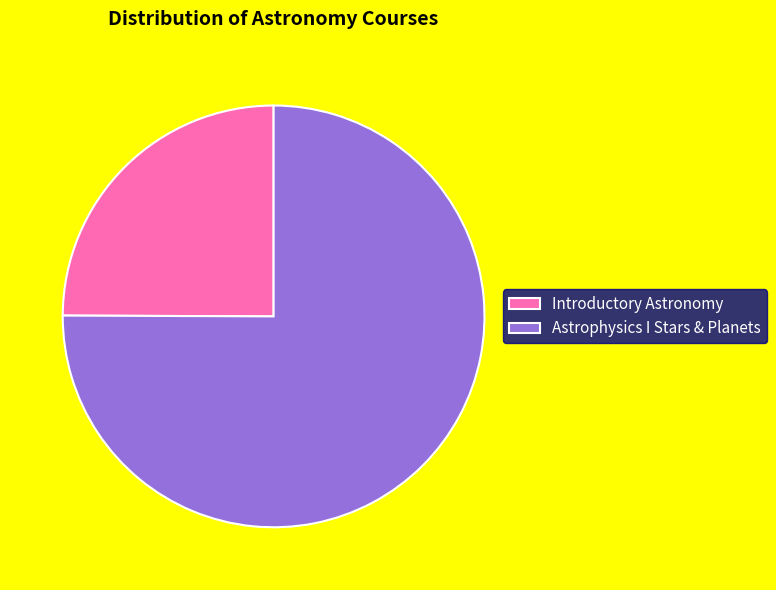

Is the sum of Introductory Astronomy and Astrophysics I Stars & Planets greater than half?

Yes